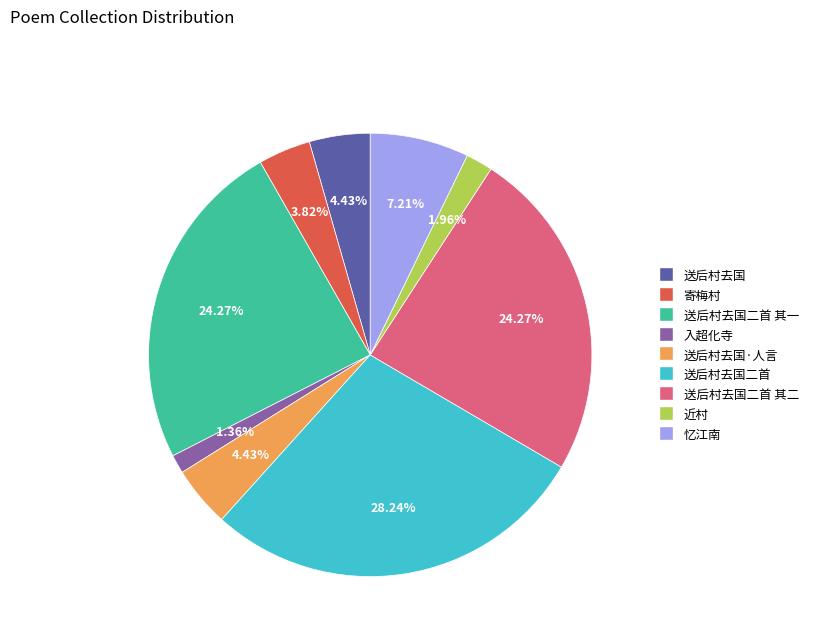

Does any single category account for the majority?

No